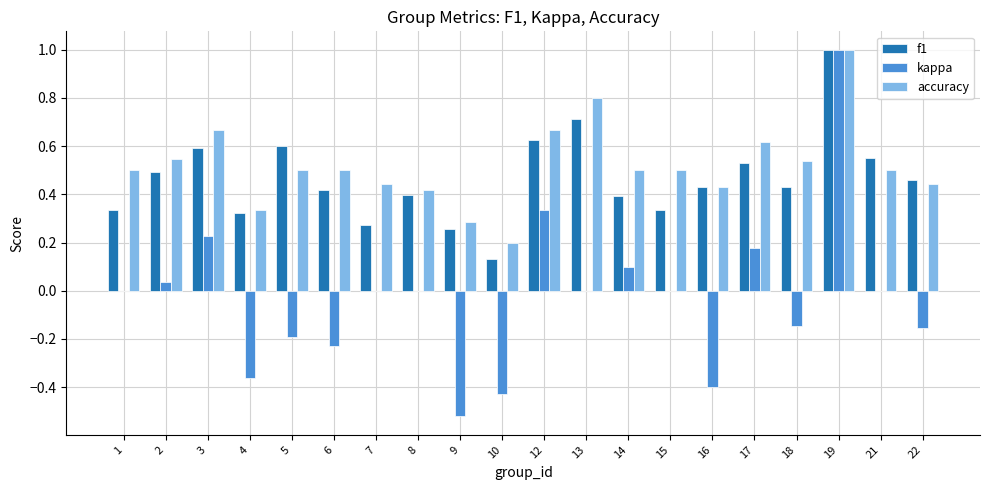

Is the value of kappa at 3 greater than the value of f1 at 13?

No